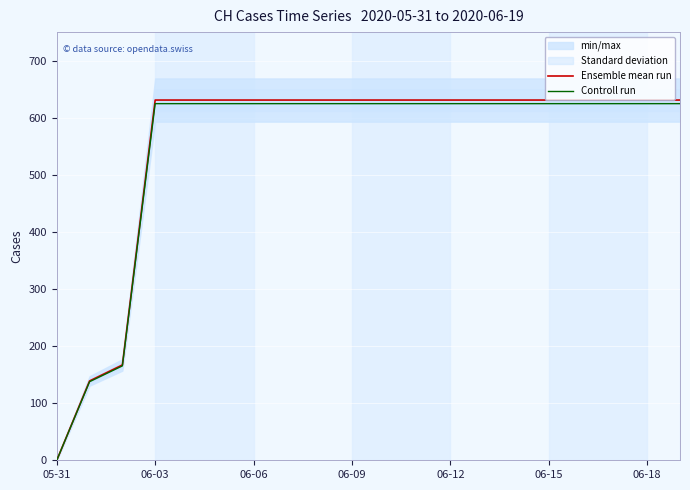

Rank the series at 19 from lowest to highest value.

Controll run, Ensemble mean run